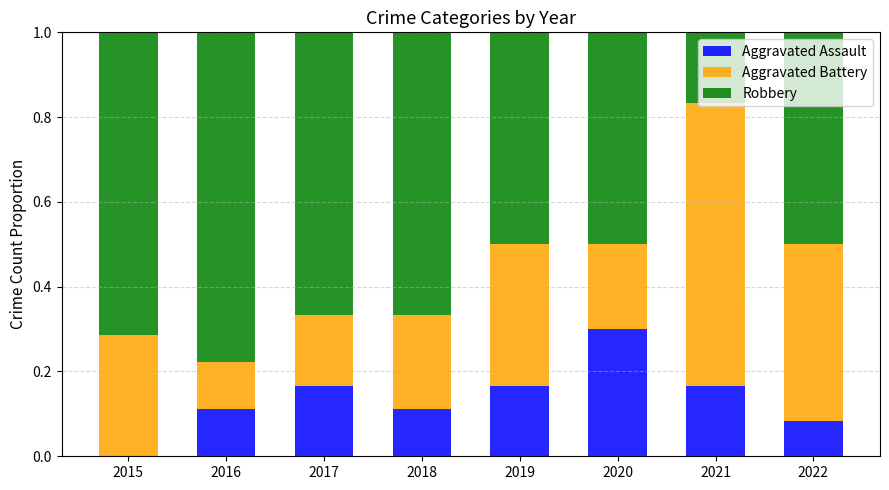

Is it true that Aggravated Assault equals 0.2 at 2019?

True